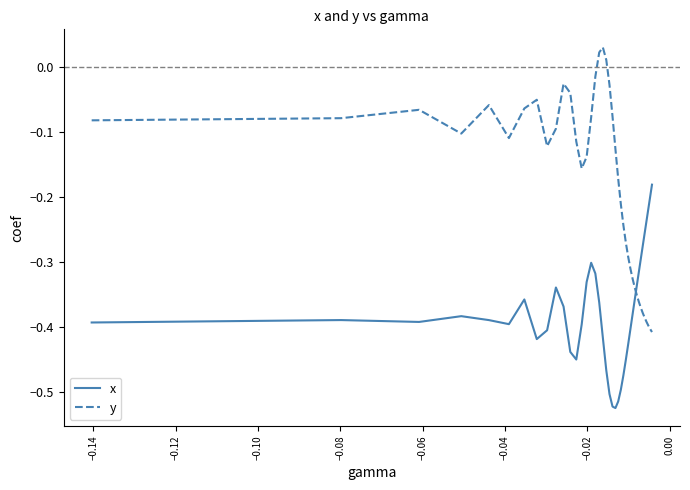

True or false: x and y intersect in this chart.

True